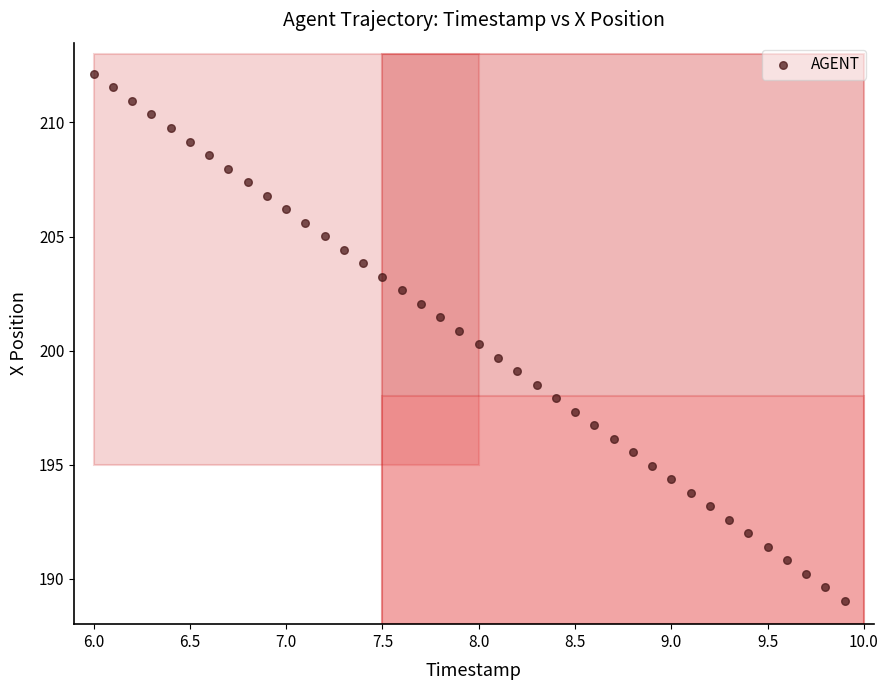

What is the range of X values (max minus min)?

3.9